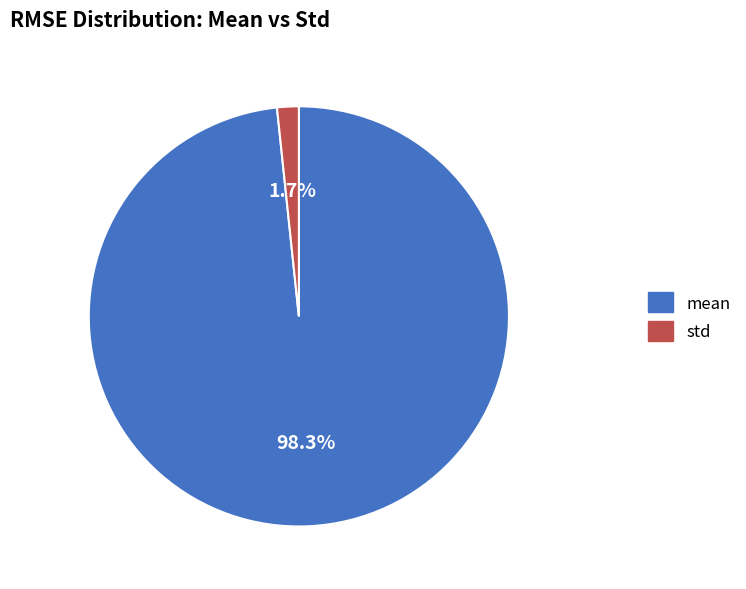

Is it true that std is 2% of the pie?

True